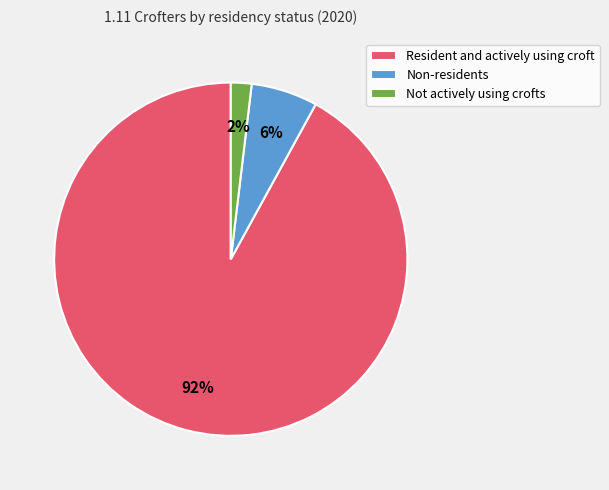

To the nearest percent, what is the combined percentage of Not actively using crofts and Resident and actively using croft?

94%